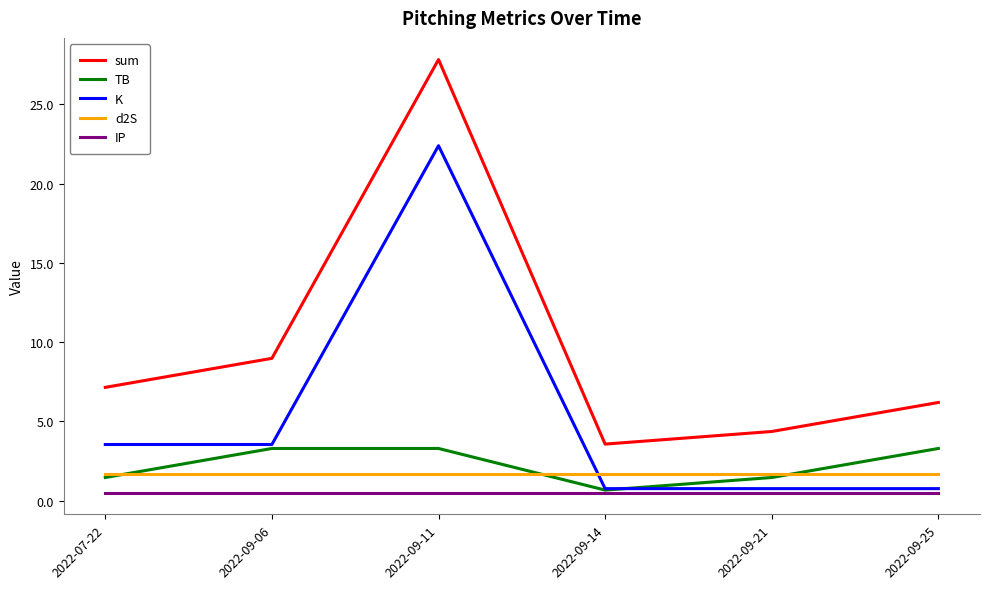

How many intersections are there between d2S and K?

1